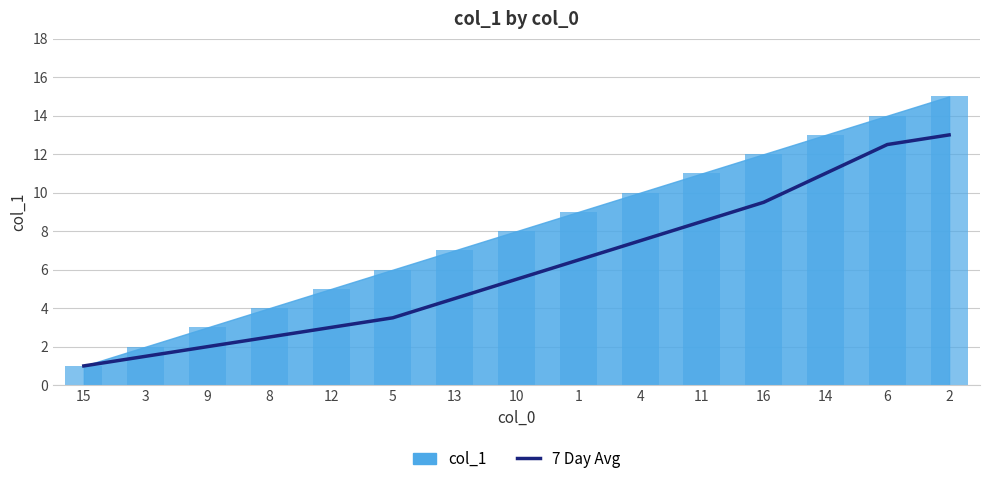

How many bars are there in total?

15